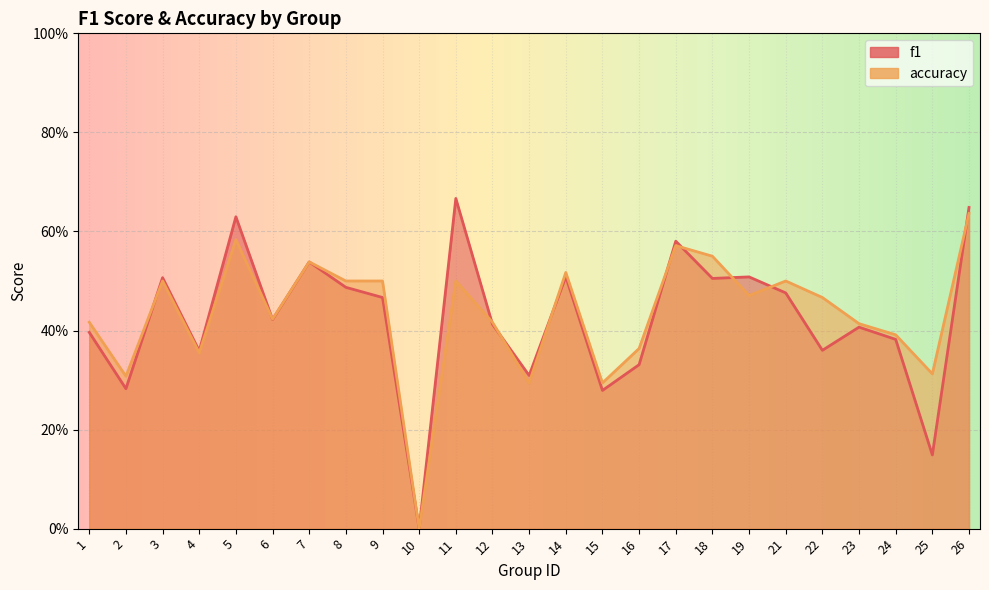

Does the chart display data point markers on the line(s)?

No